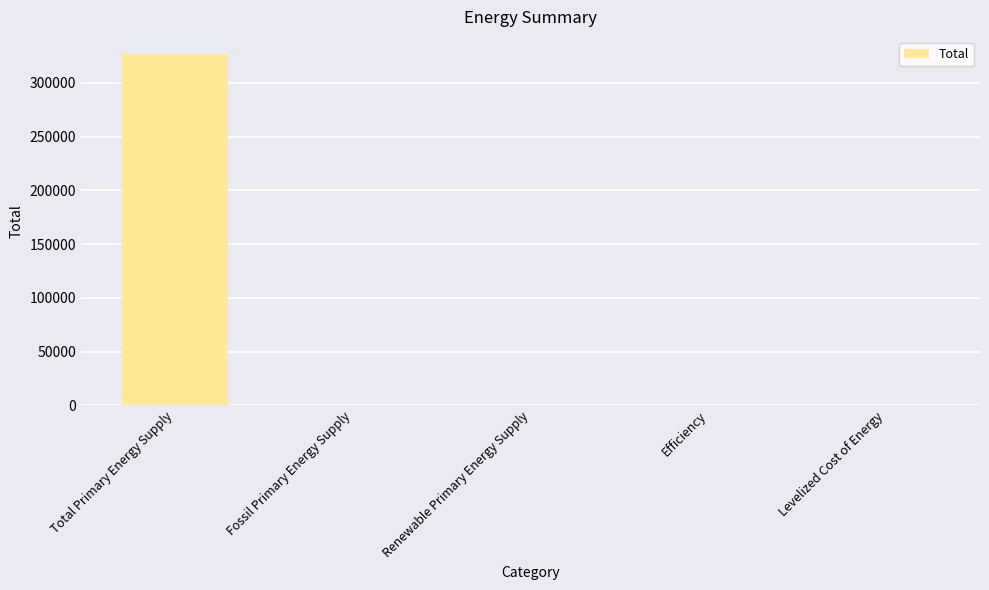

What is the sum of the values at Levelized Cost of Energy and Renewable Primary Energy Supply?

1.0